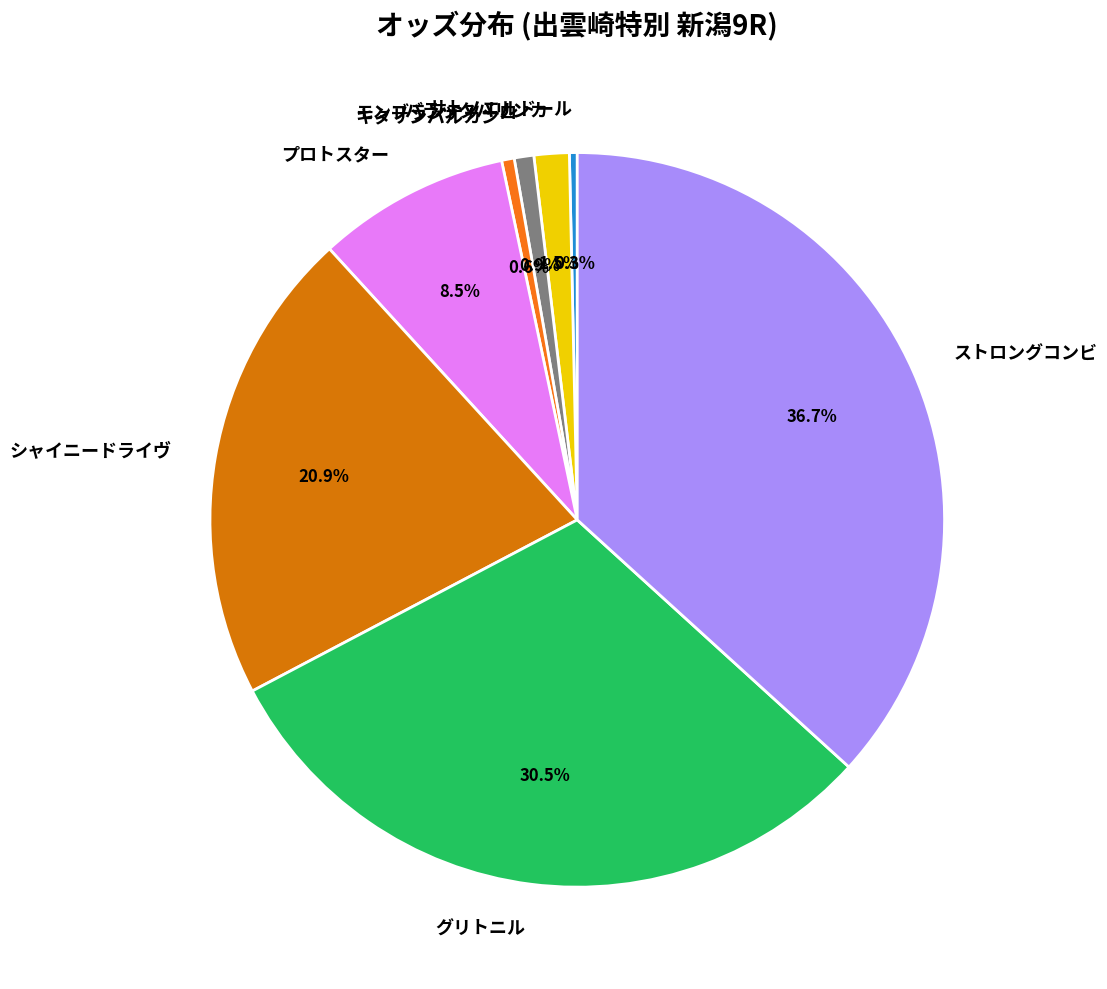

Does プロトスター account for over 50% of the chart?

No